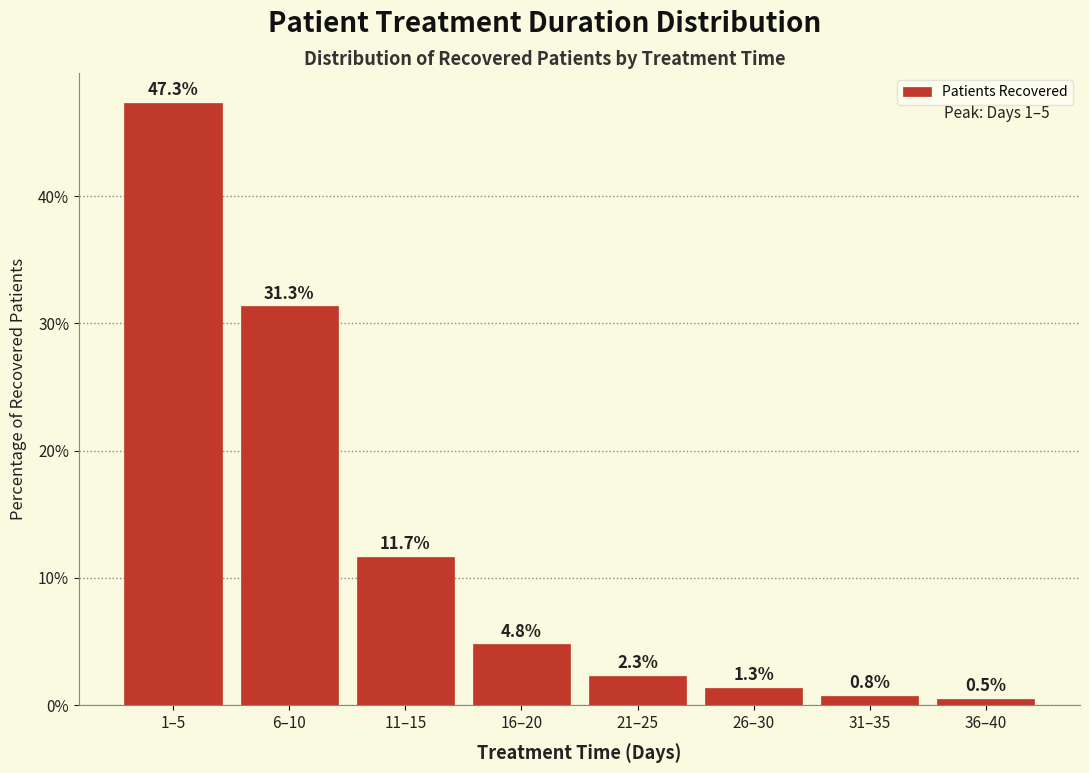

Reading right to left, extract all data points from this chart.

0.5	0.8	1.3	2.3	4.8	11.7	31.3	47.3